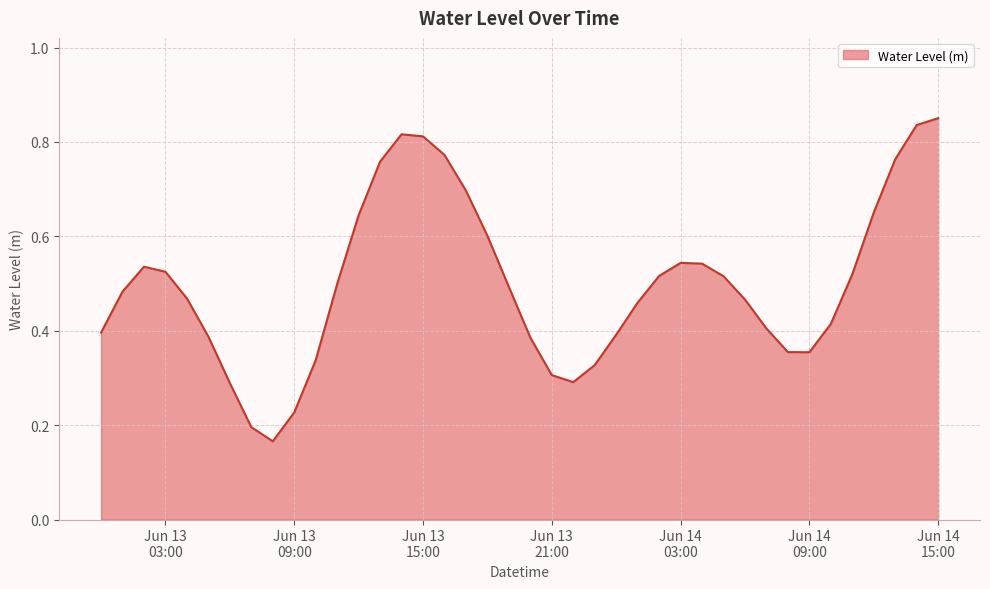

What is the difference between the maximum and minimum values?

0.7